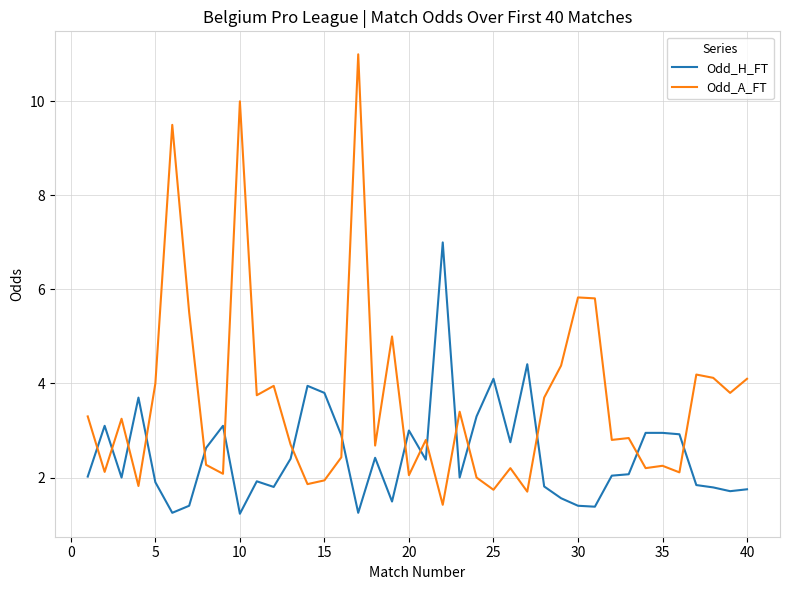

How many times do Odd_H_FT and Odd_A_FT cross each other?

16